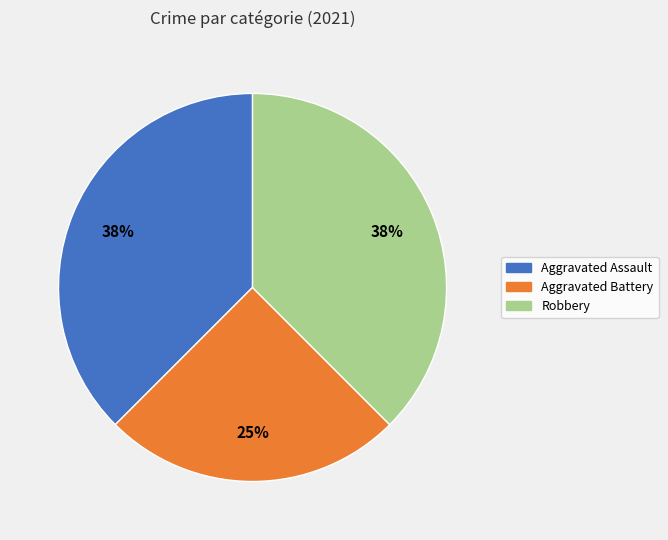

What is the ratio of the value at Robbery to the value at Aggravated Battery?

1.5